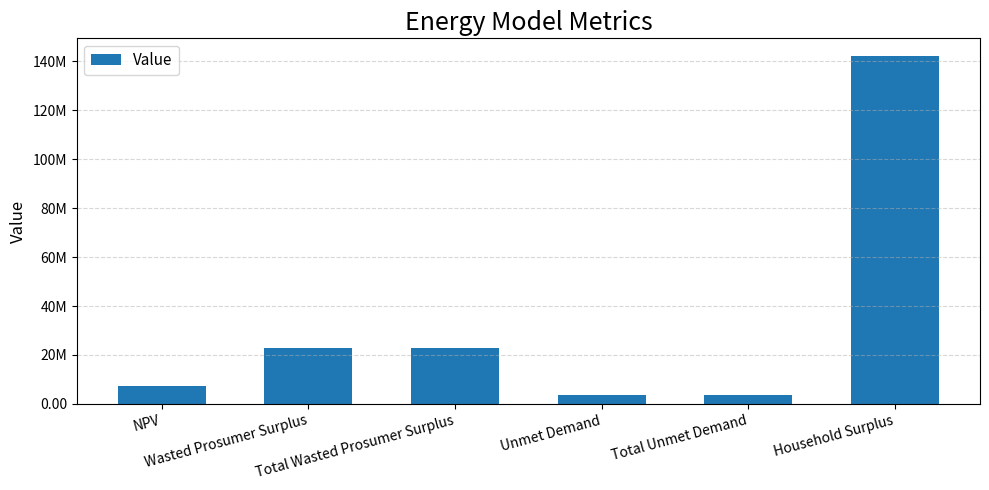

Which category has the highest value across all series?

Household Surplus